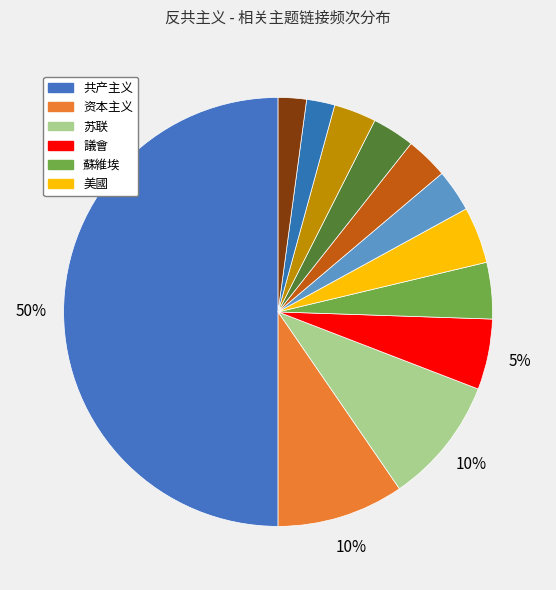

To the nearest percent, what is the average slice percentage?

8%